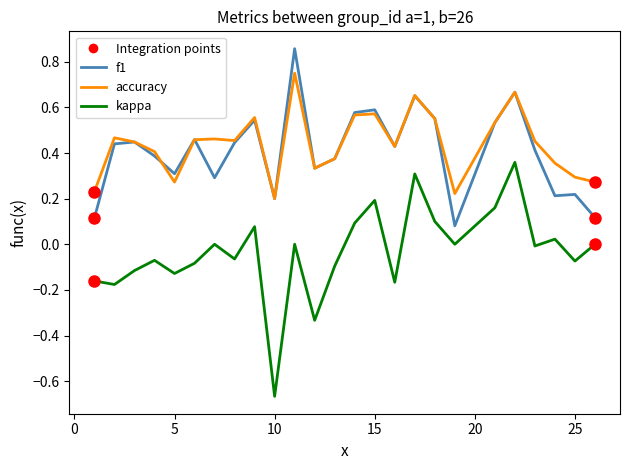

In accuracy, how many points are higher than both neighbors (excluding endpoints)?

7